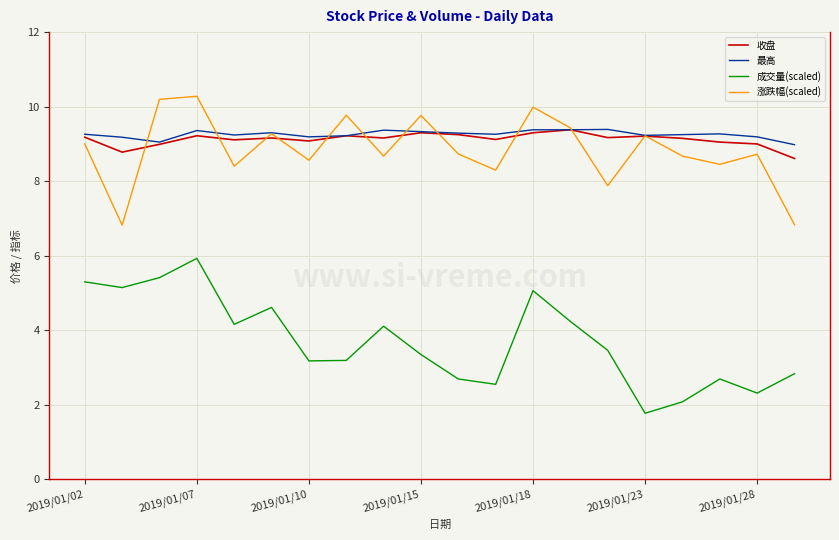

What is the maximum value shown in the chart?

10.3